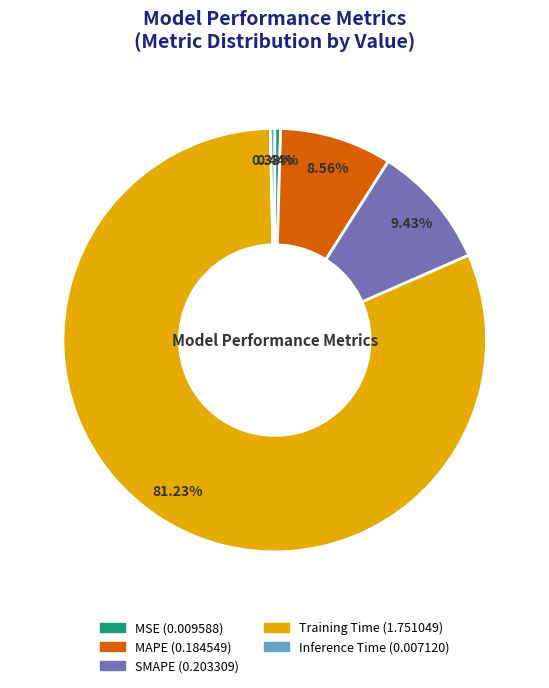

How many slices are in this pie chart?

5